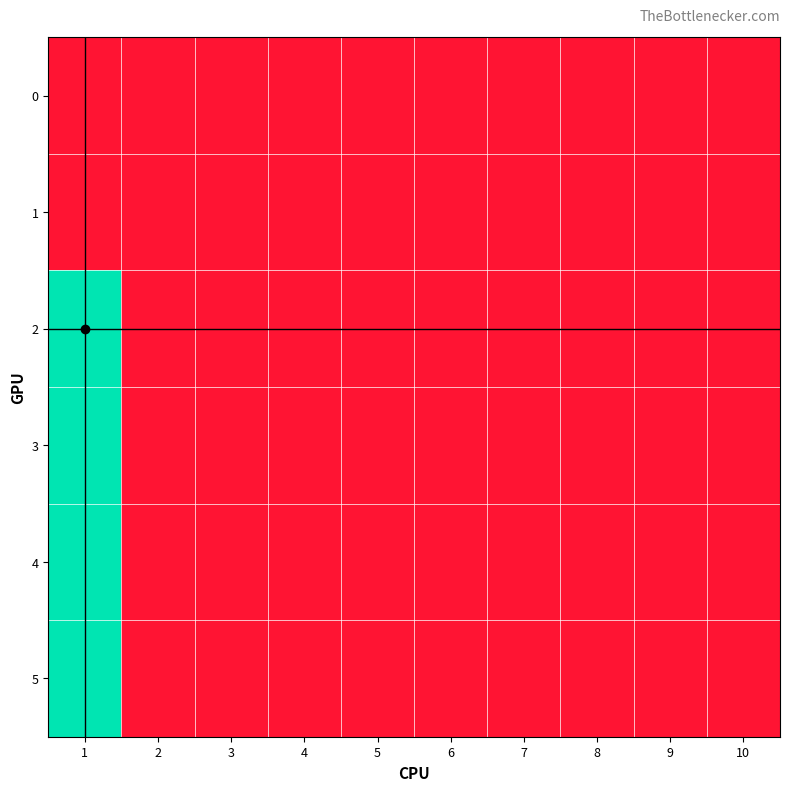

Rank the series at 9 from highest to lowest value.

0, 1, 2, 3, 4, 5